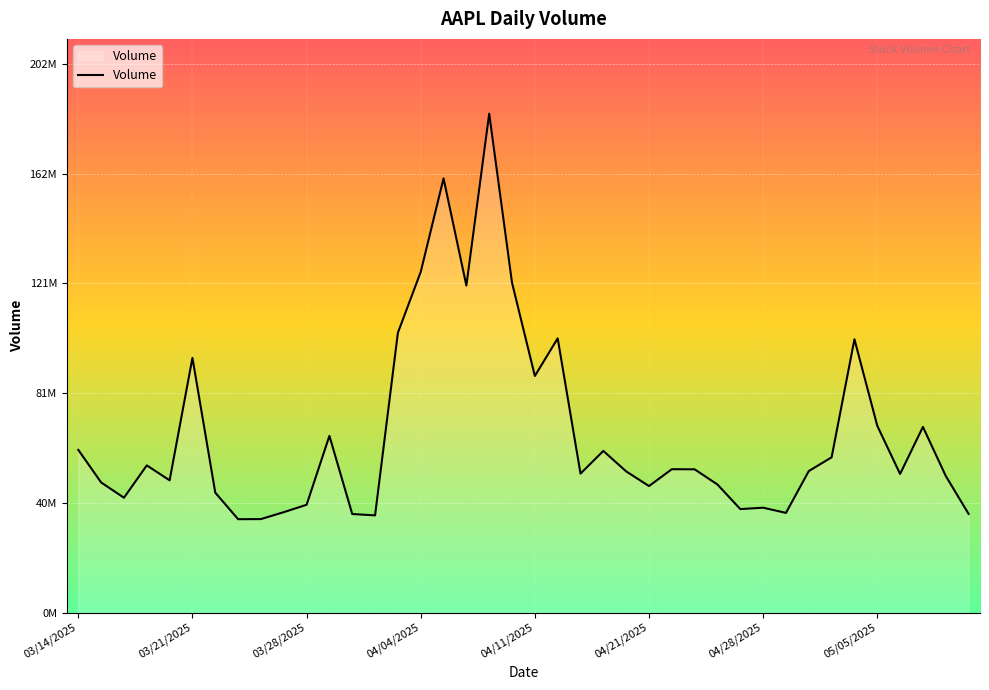

How many points are higher than both their immediate neighbors (excluding endpoints)?

11